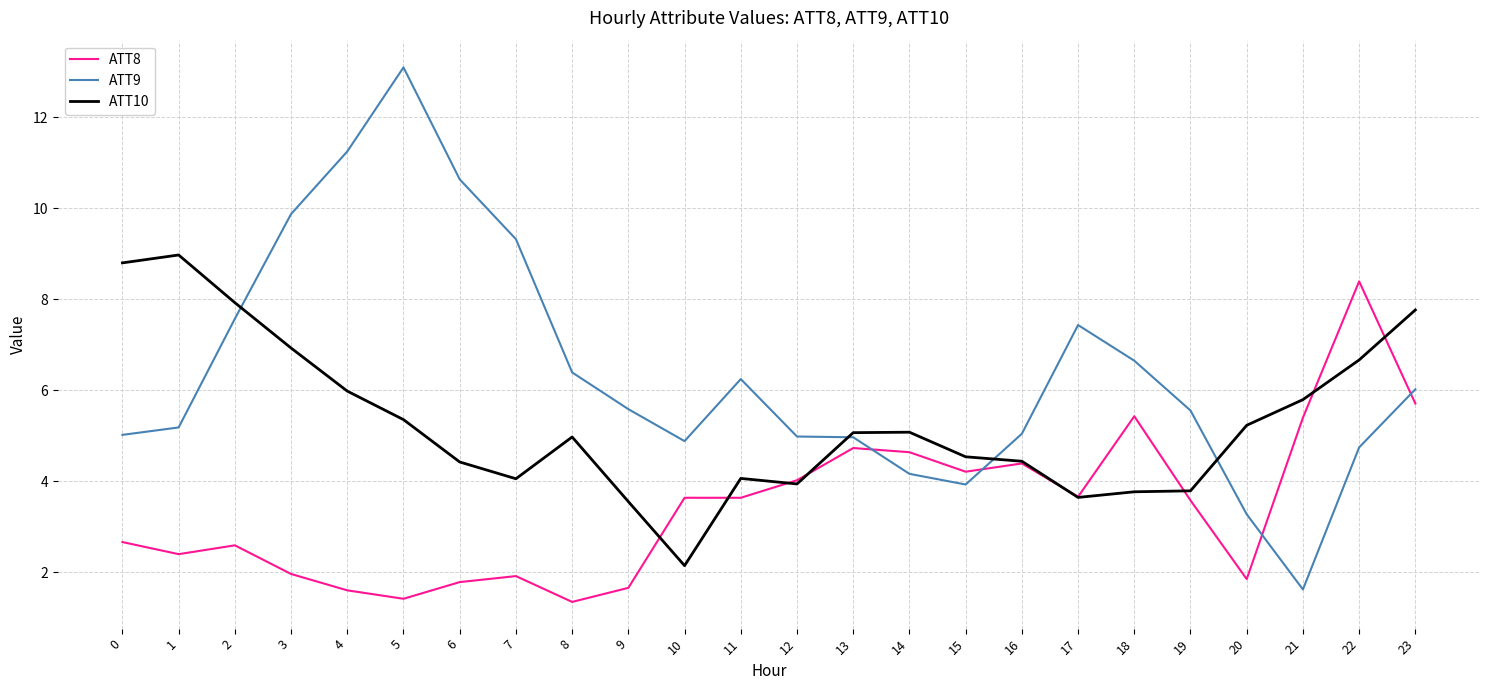

What is the total value across all series at 18?

15.9